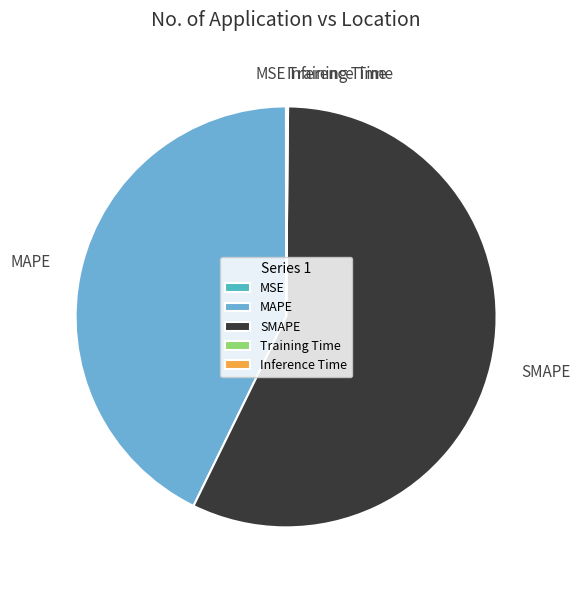

Is it true that SMAPE is 57% of the pie?

True